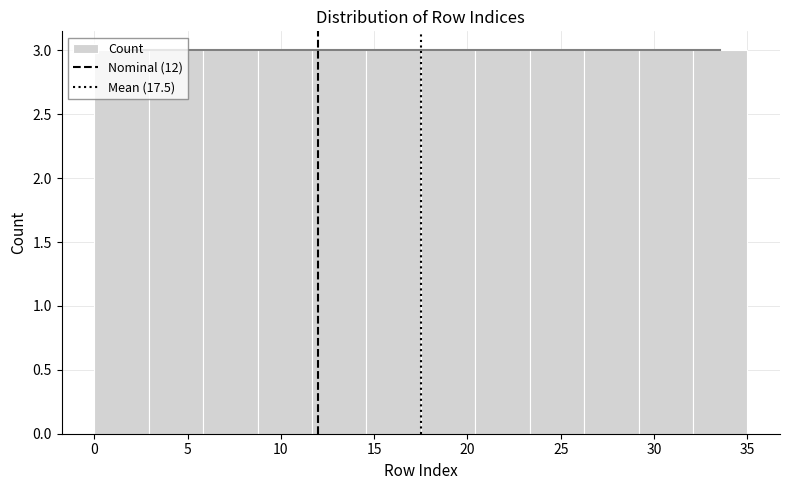

Reading left to right, transcribe this chart: for each bar, give the range it covers on the x-axis and its height. Neither the bar edges nor the heights are printed on the chart, so give them approximately, as read against the axes.

0.0 to 3.0: 3
3.0 to 6.0: 3
6.0 to 9.0: 3
9.0 to 11.5: 3
11.5 to 14.5: 3
14.5 to 17.5: 3
17.5 to 20.5: 3
20.5 to 23.5: 3
23.5 to 26.5: 3
26.5 to 29.0: 3
29.0 to 32.0: 3
32.0 to 35.0: 3